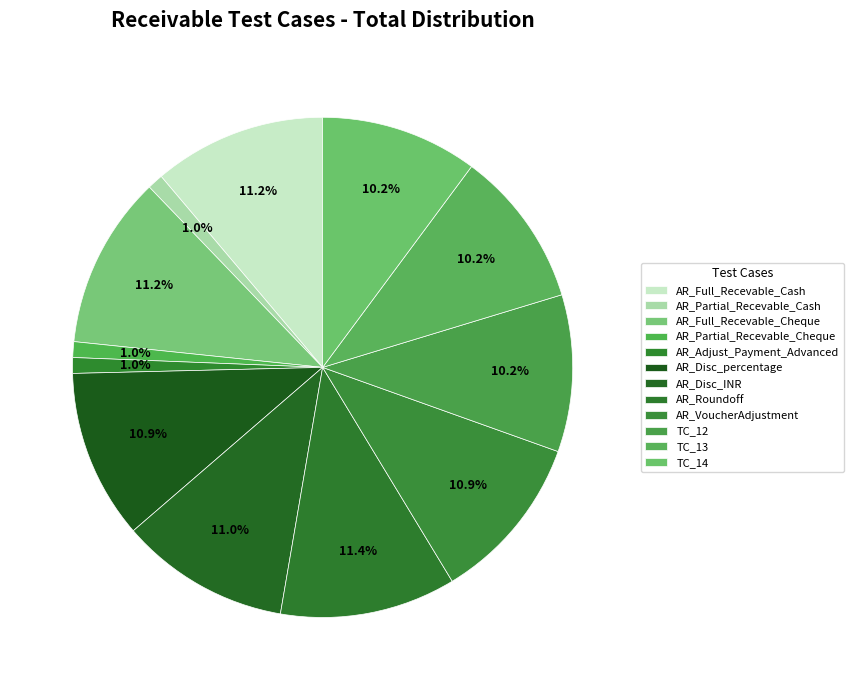

How many segments does this pie chart have?

12